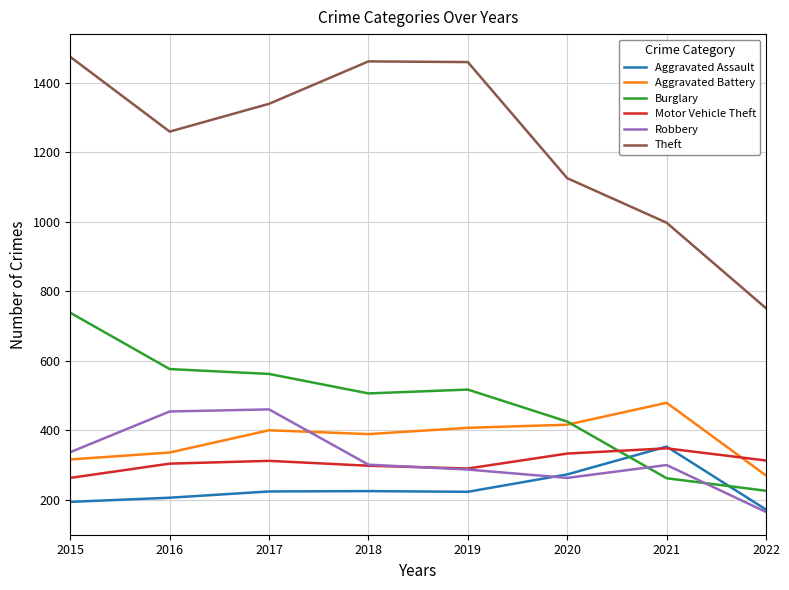

True or false: Theft and Robbery intersect in this chart.

False